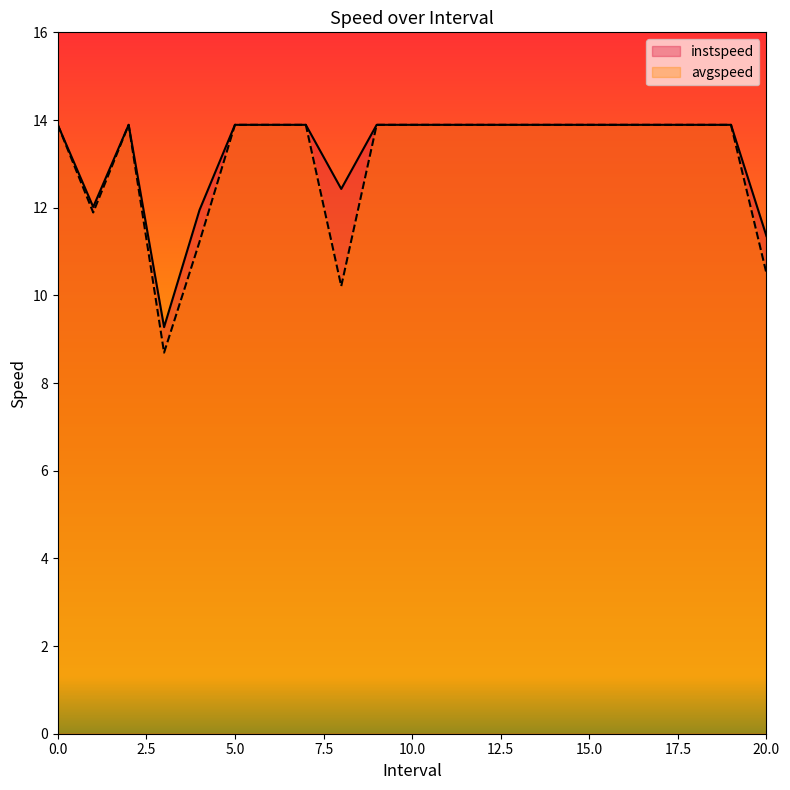

How many categories are shown in the chart?

21